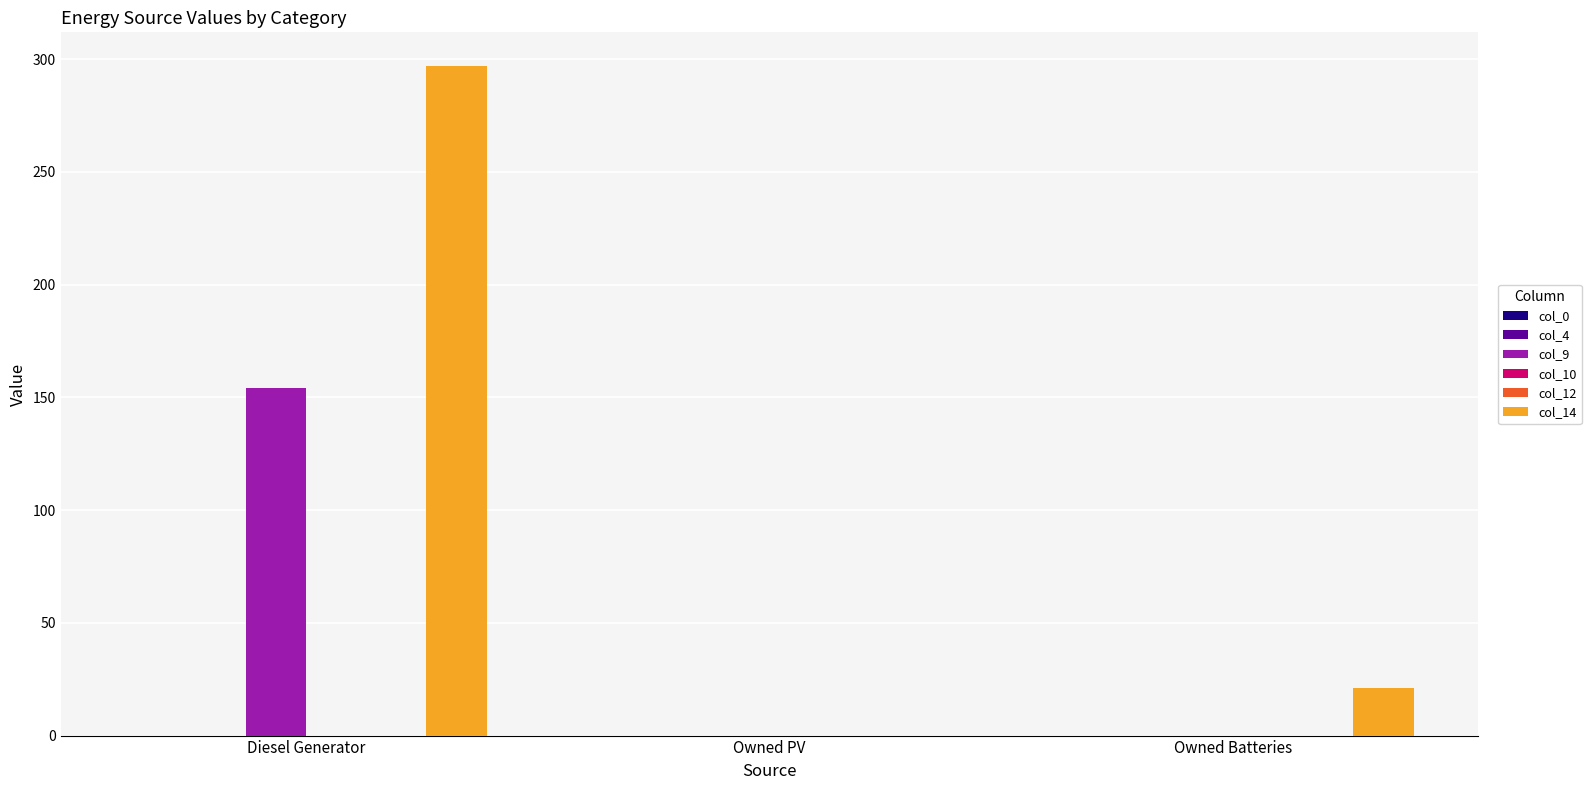

List the labels in order of col_10 value, largest first.

Diesel Generator, Owned PV, Owned Batteries